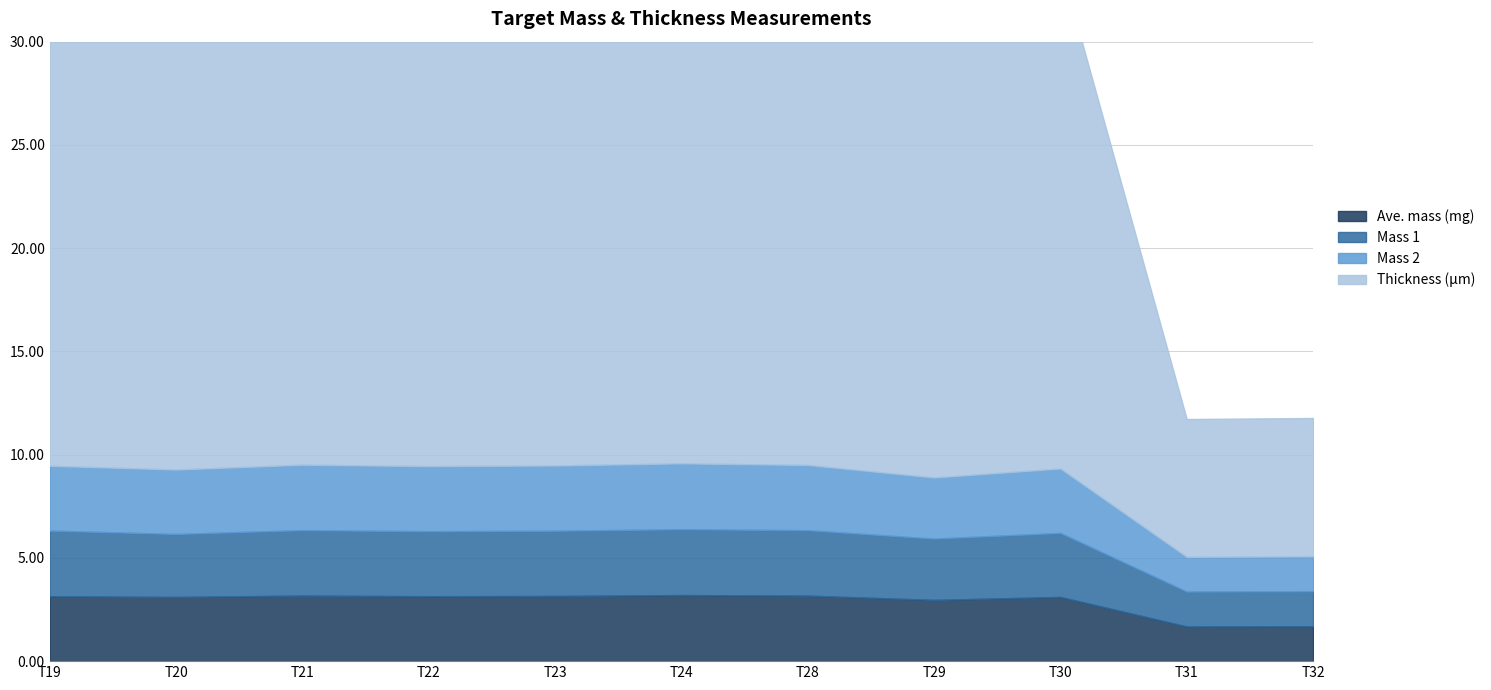

What is the difference between the highest and lowest values at T22?

21.5